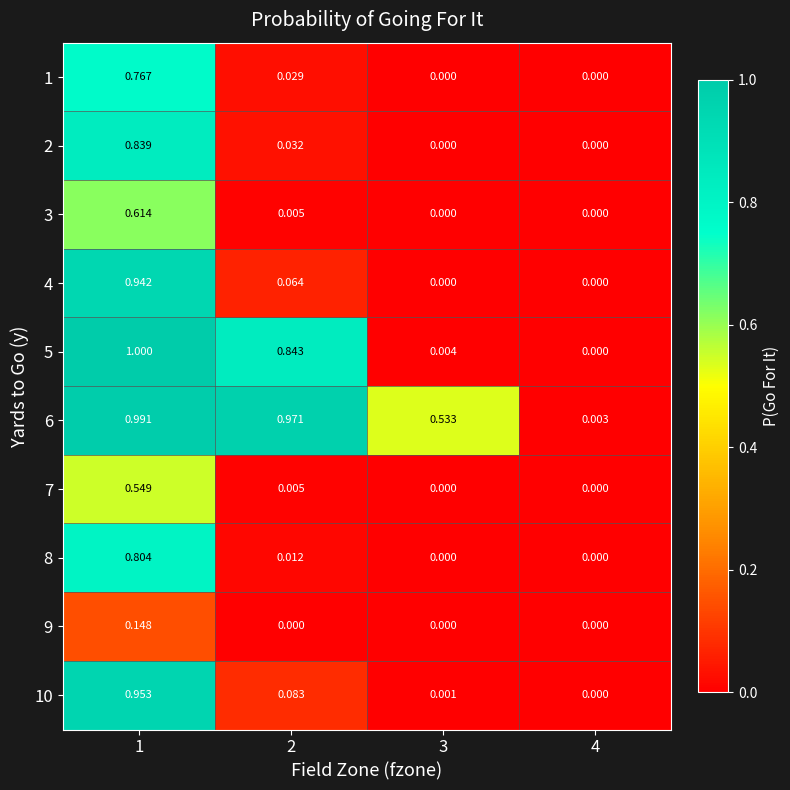

Is the value of 4 at 2 greater than the value of 3 at 1?

No